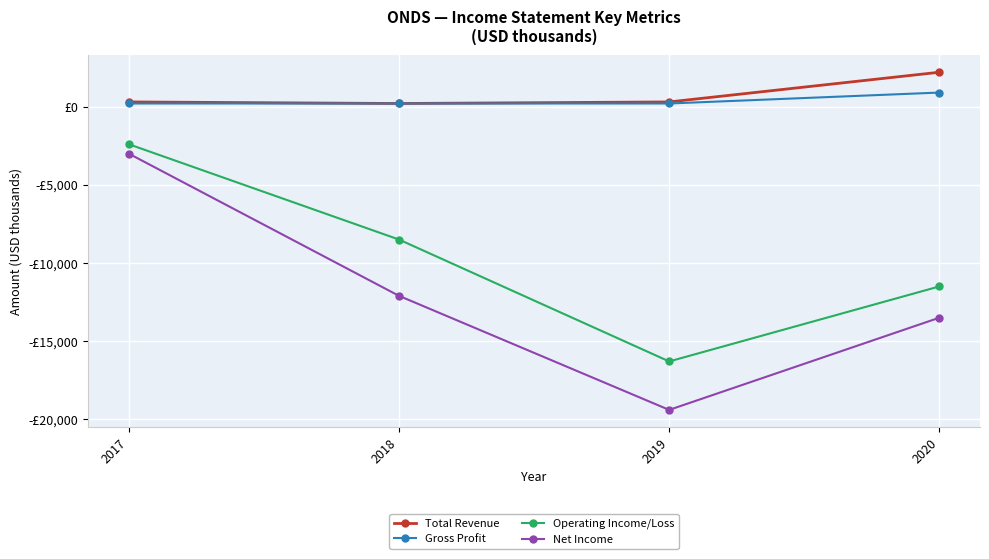

Between 2019 and 2020, which is larger?

2020